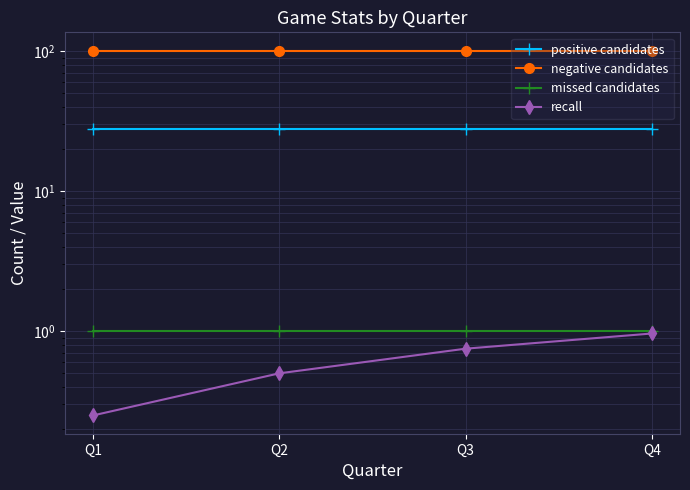

Reading left to right, what are all the values shown in this chart?

positive candidates: Q1=28.0	Q2=28.0	Q3=28.0	Q4=28.0
negative candidates: Q1=101.0	Q2=101.0	Q3=101.0	Q4=101.0
missed candidates: Q1=1.0	Q2=1.0	Q3=1.0	Q4=1.0
recall: Q1=0.2	Q2=0.5	Q3=0.8	Q4=1.0